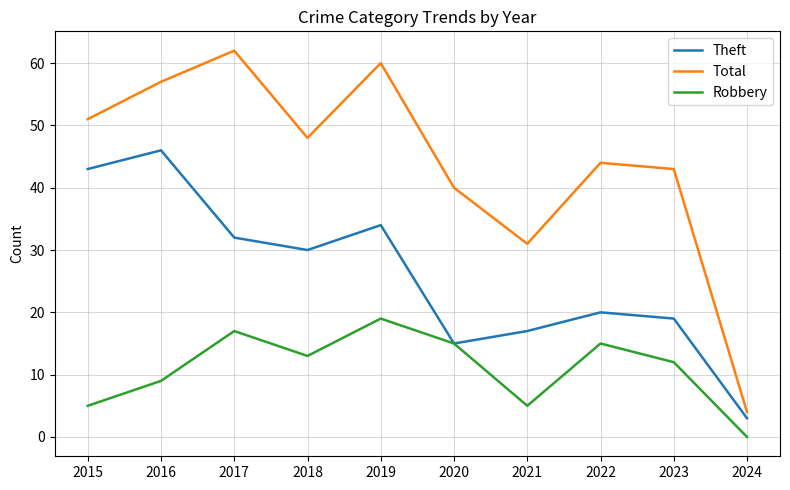

True or false: Robbery and Total intersect in this chart.

False